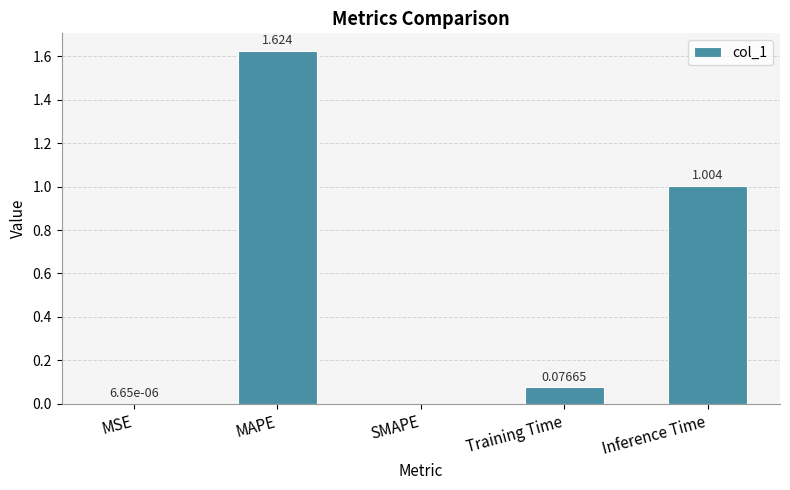

At which label is the value closest to 0?

SMAPE